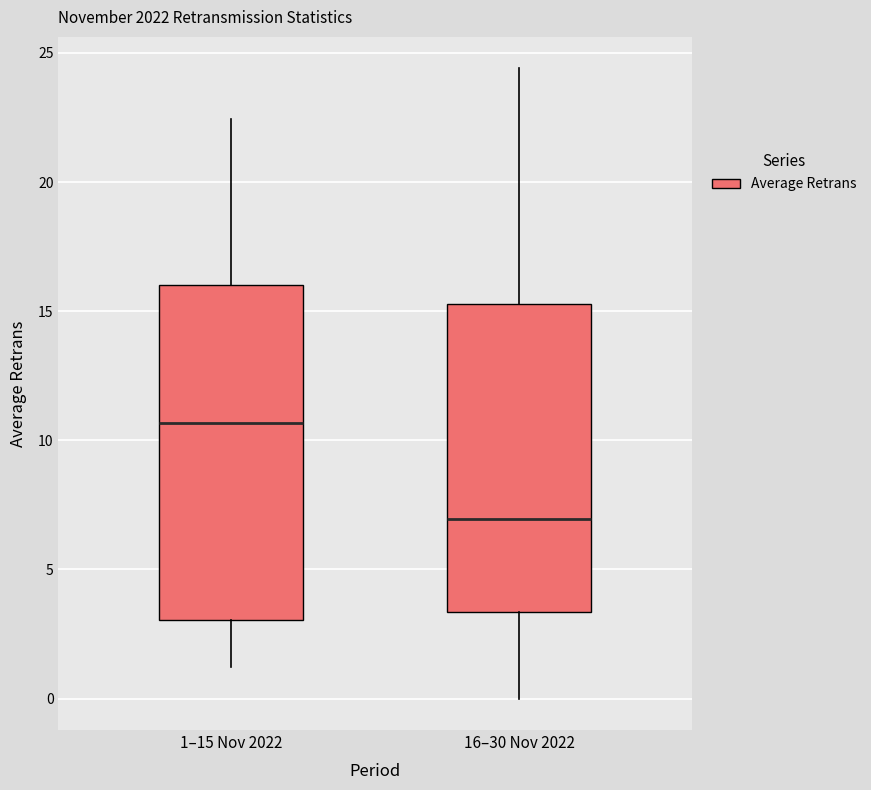

Where is the lower edge of the box for 16–30 Nov 2022 on the y-axis? The values are not printed on the chart, so give them approximately, as read against the axis.

3.5